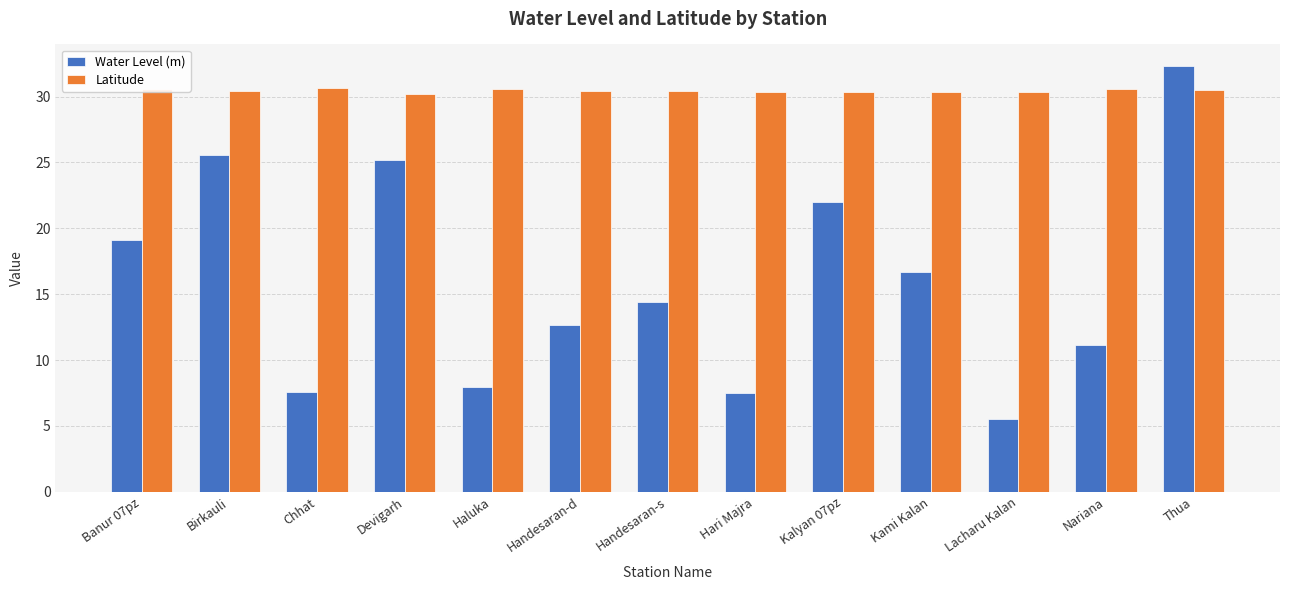

What is the label of the 8th bar from the right?

Handesaran-d